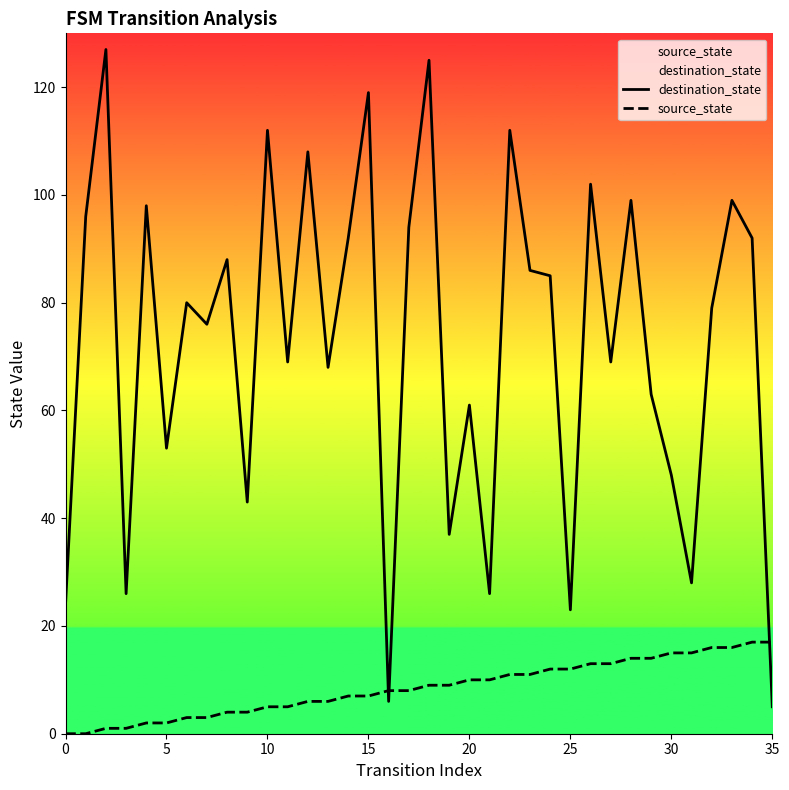

Is the value of source_state at 23 greater than the value of destination_state at 31?

No